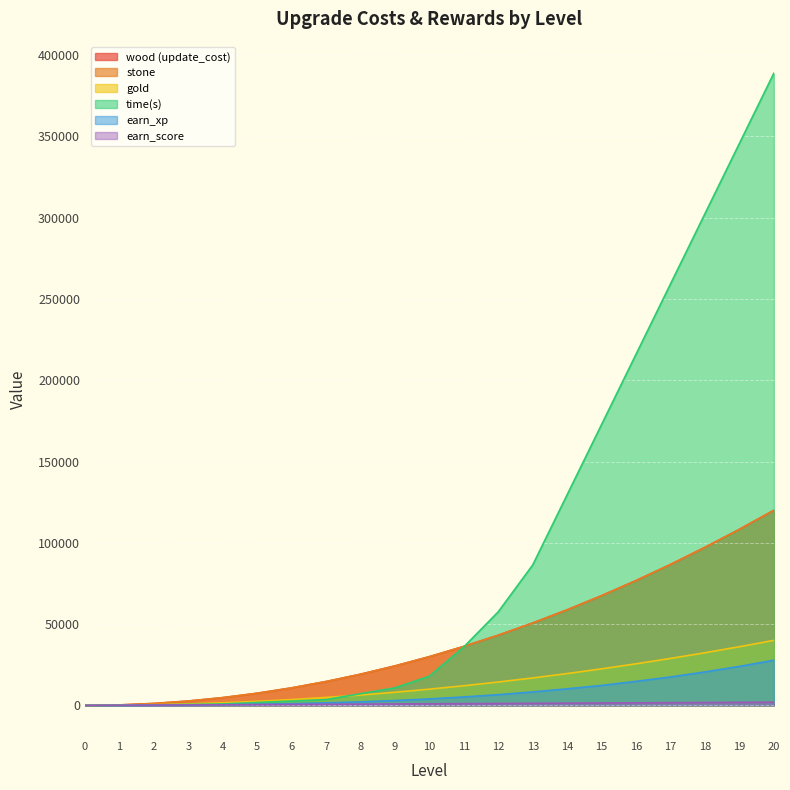

Reading left to right, extract all data points from this chart.

wood (update_cost): 0	300	1200	2700	4800	7500	10800	14700	19200	24300	30000	36300	43200	50700	58800	67500	76800	86700	97200	108300	120000
stone: 0	300	1200	2700	4800	7500	10800	14700	19200	24300	30000	36300	43200	50700	58800	67500	76800	86700	97200	108300	120000
gold: 0	100	400	900	1600	2500	3600	4900	6400	8100	10000	12100	14400	16900	19600	22500	25600	28900	32400	36100	40000
time(s): 0	60	300	600	900	1800	2700	3600	7200	10800	18000	36000	57600	86400	129600	172800	216000	259200	302400	345600	388800
earn_xp: 0	50	100	200	400	700	1100	1600	2200	3000	4000	5200	6600	8300	10200	12300	14800	17500	20600	24000	27800
earn_score: 0	100	200	300	400	500	600	700	800	900	1000	1100	1200	1300	1400	1500	1600	1700	1800	1900	2000